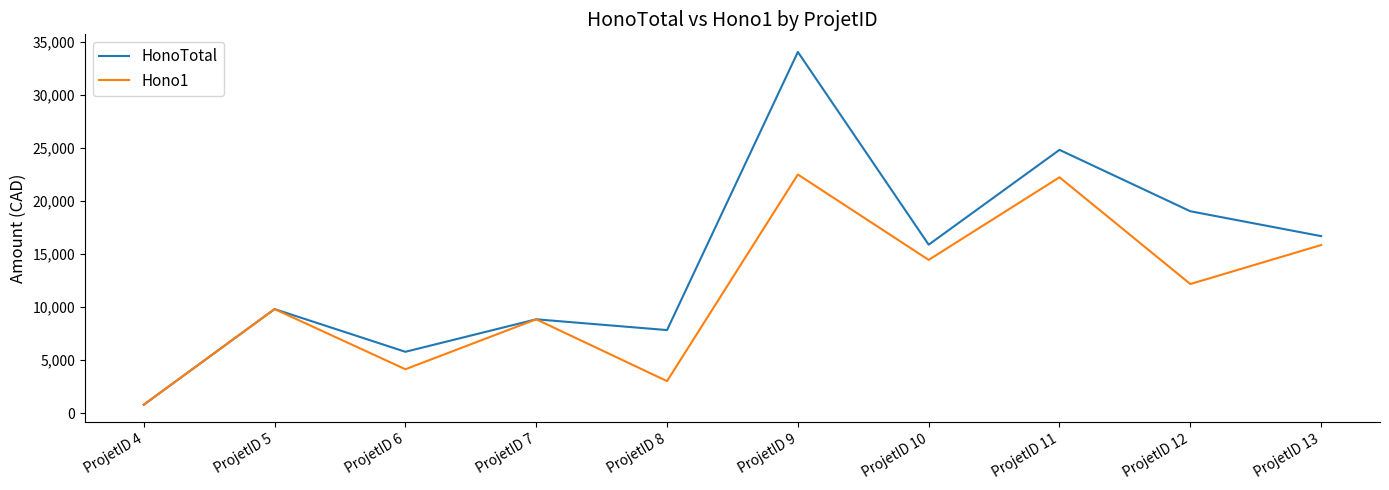

Where is the first local maximum for Hono1?

ProjetID 5